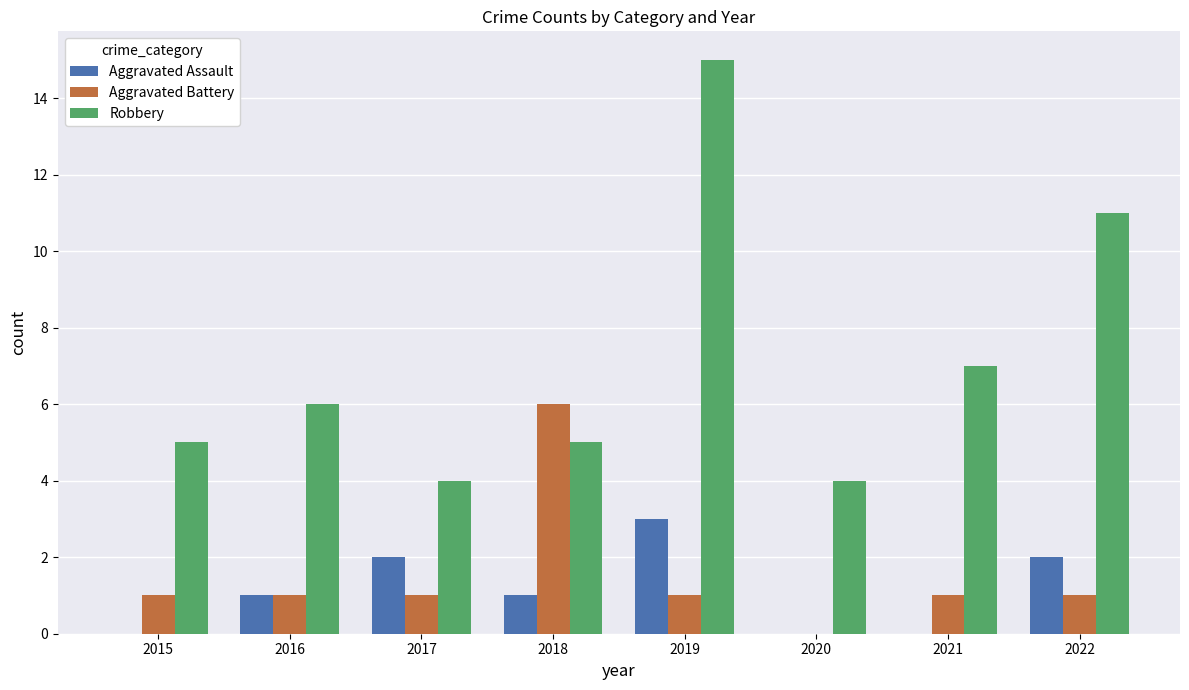

What is the sum of all Aggravated Assault values?

9